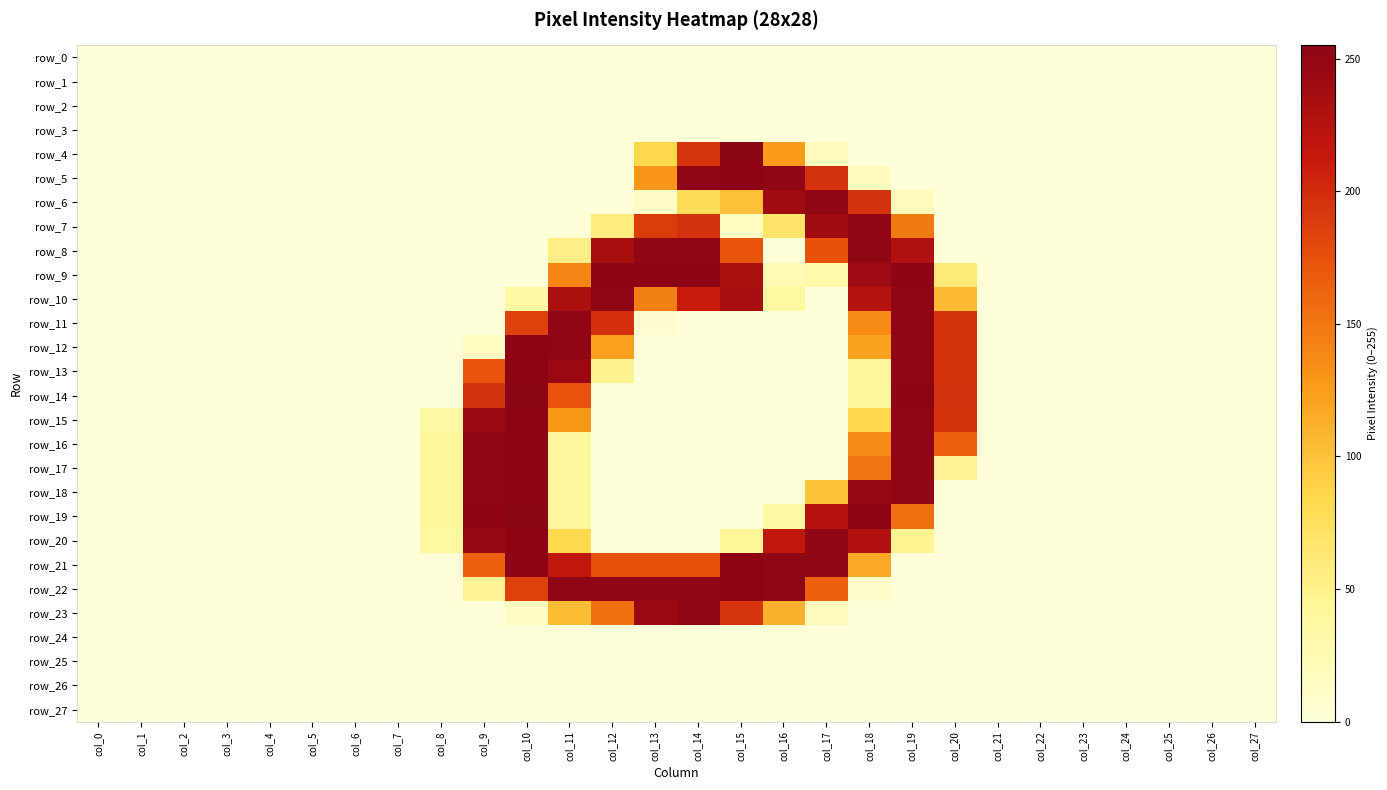

List the labels in order of row_27 value, smallest first.

col_0, col_1, col_2, col_3, col_4, col_5, col_6, col_7, col_8, col_9, col_10, col_11, col_12, col_13, col_14, col_15, col_16, col_17, col_18, col_19, col_20, col_21, col_22, col_23, col_24, col_25, col_26, col_27